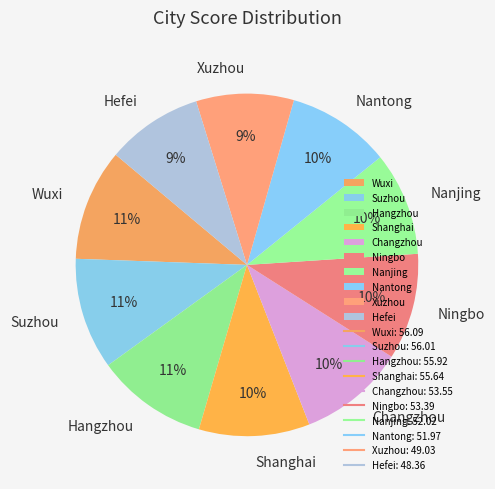

To the nearest percent, what percentage of the pie is Suzhou?

11%